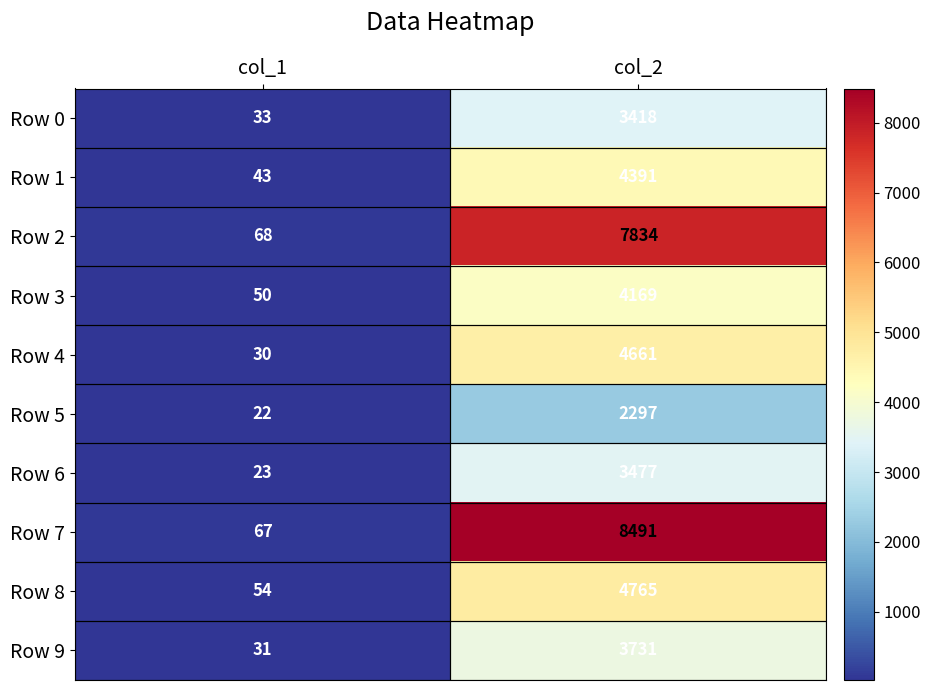

At which label does Row 9 reach its minimum?

col_1